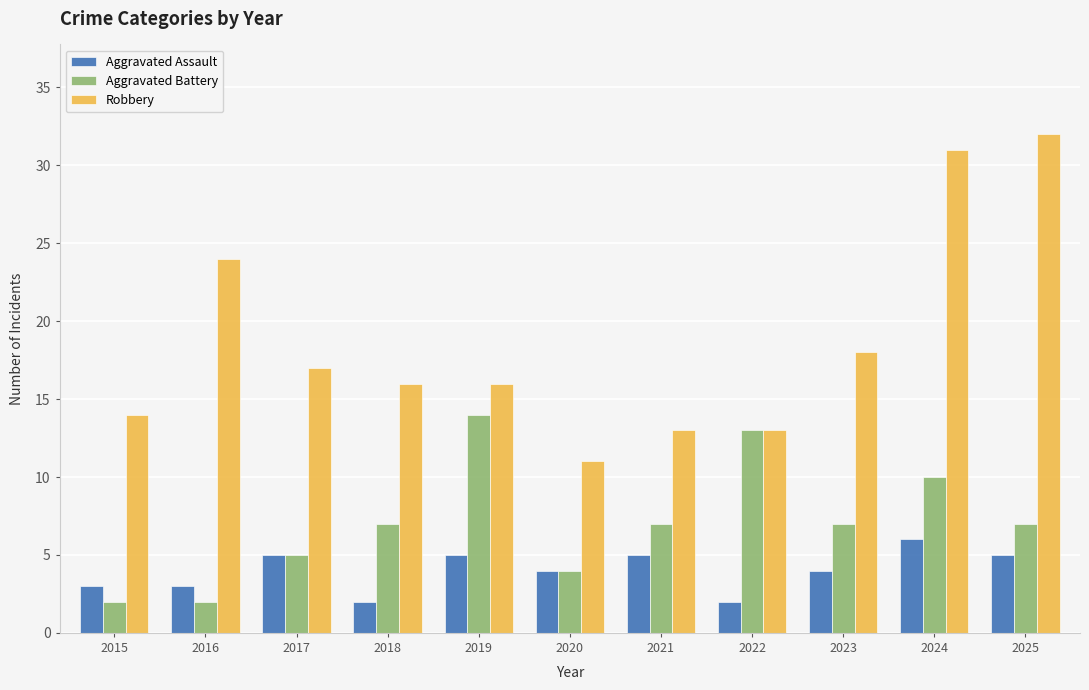

At which category is the sum across all series the highest?

2024